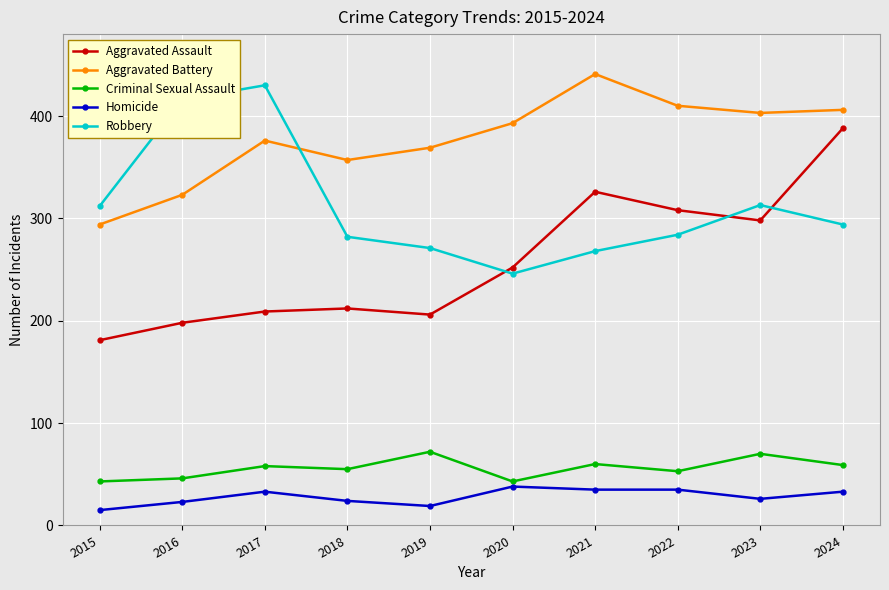

Rank the series by their maximum value, from highest to lowest.

Aggravated Battery, Robbery, Aggravated Assault, Criminal Sexual Assault, Homicide